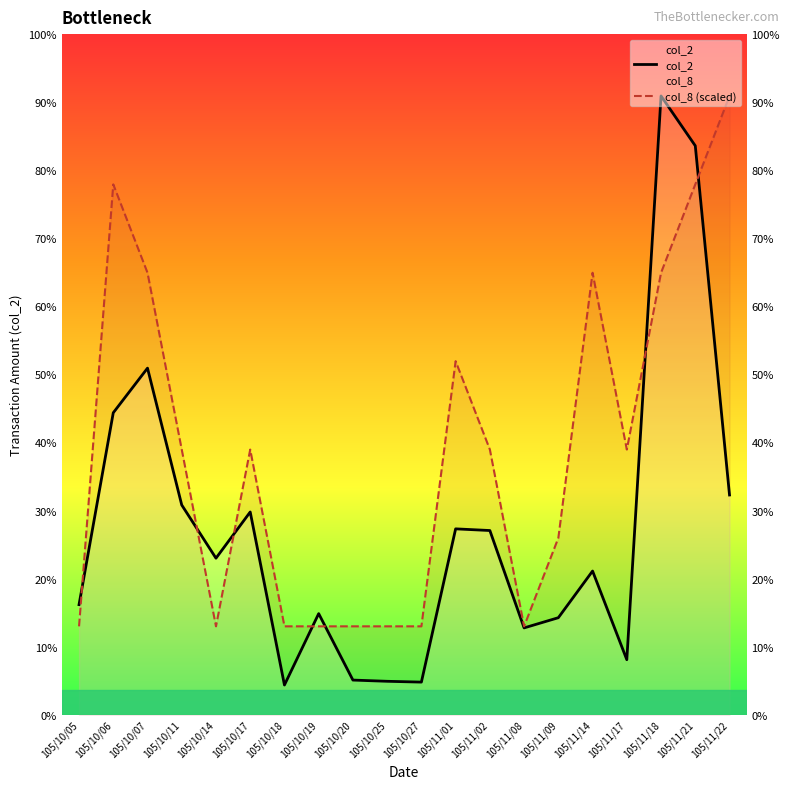

Is the value of col_2 at 105/10/06 greater than the value of col_8 (scaled) at 105/10/11?

Yes